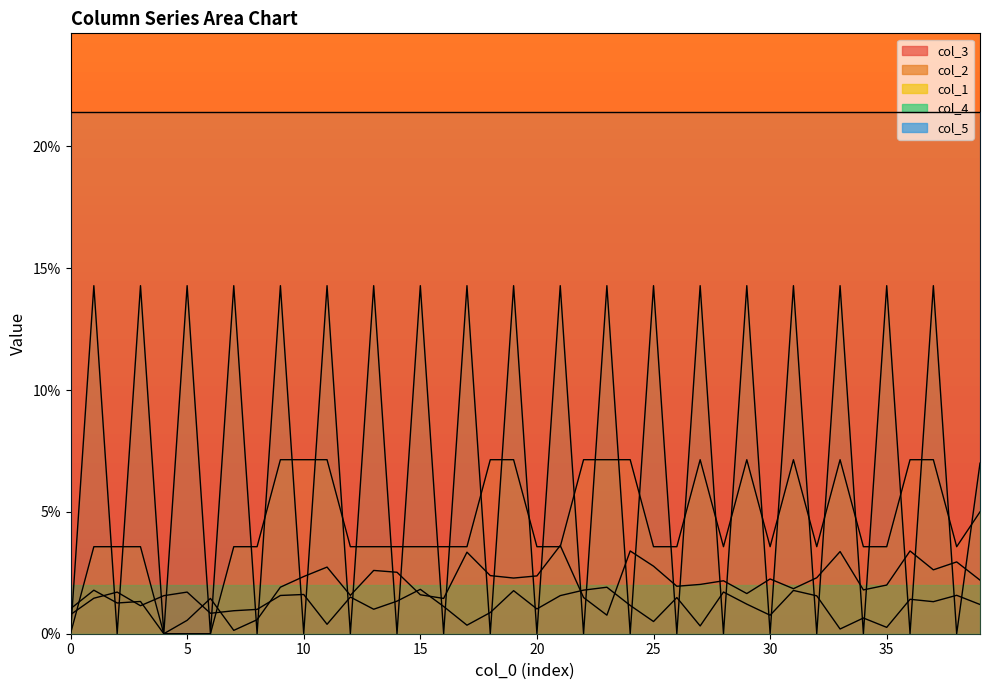

True or false: col_2 has more than 0 interior local peaks.

True